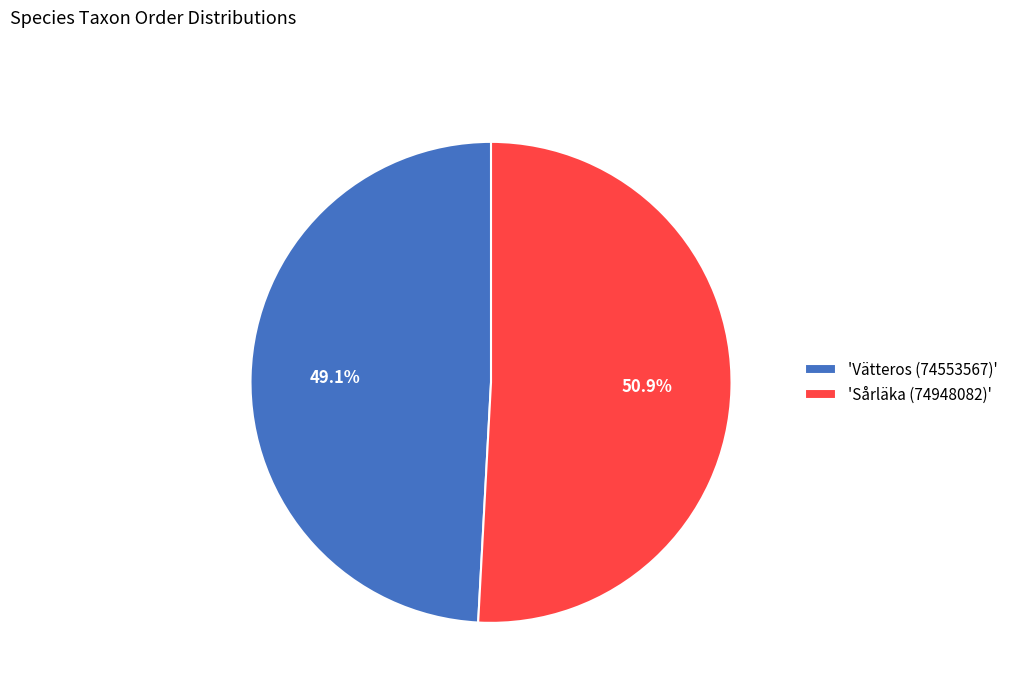

Which slice is the largest?

'Sårläka (74948082)'